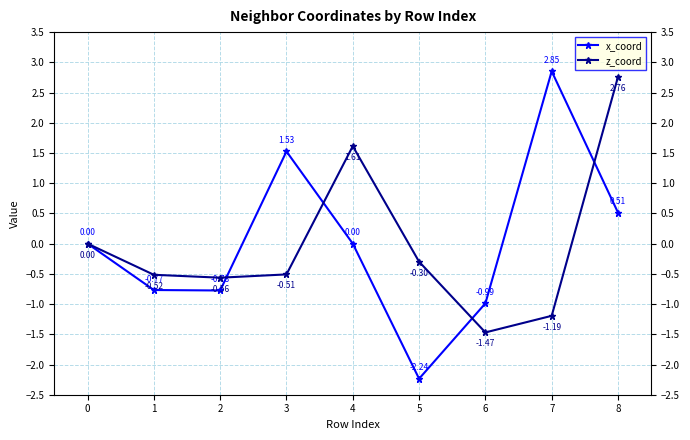

Which series has the largest range (max minus min)?

x_coord